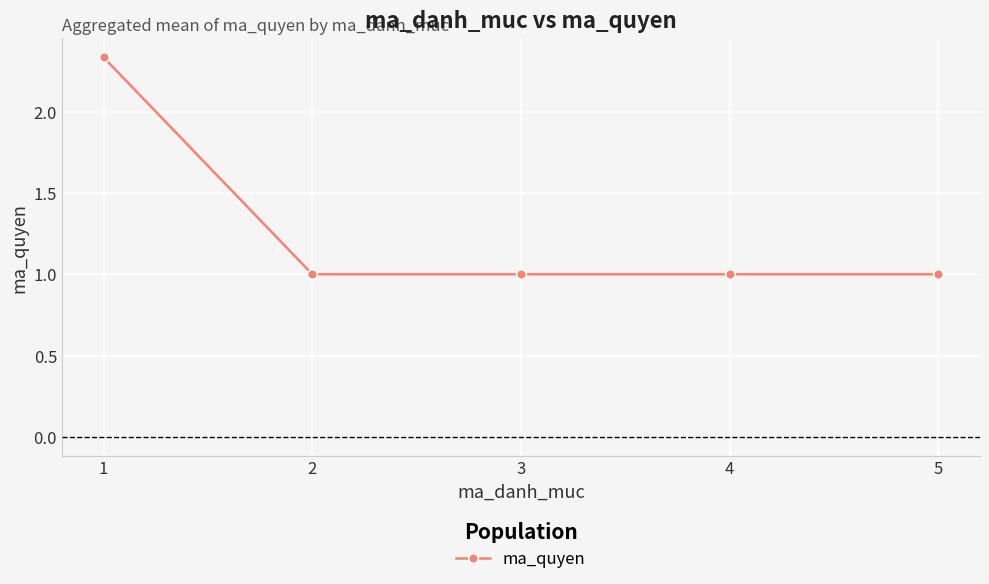

What is the difference between the maximum and minimum values?

1.3